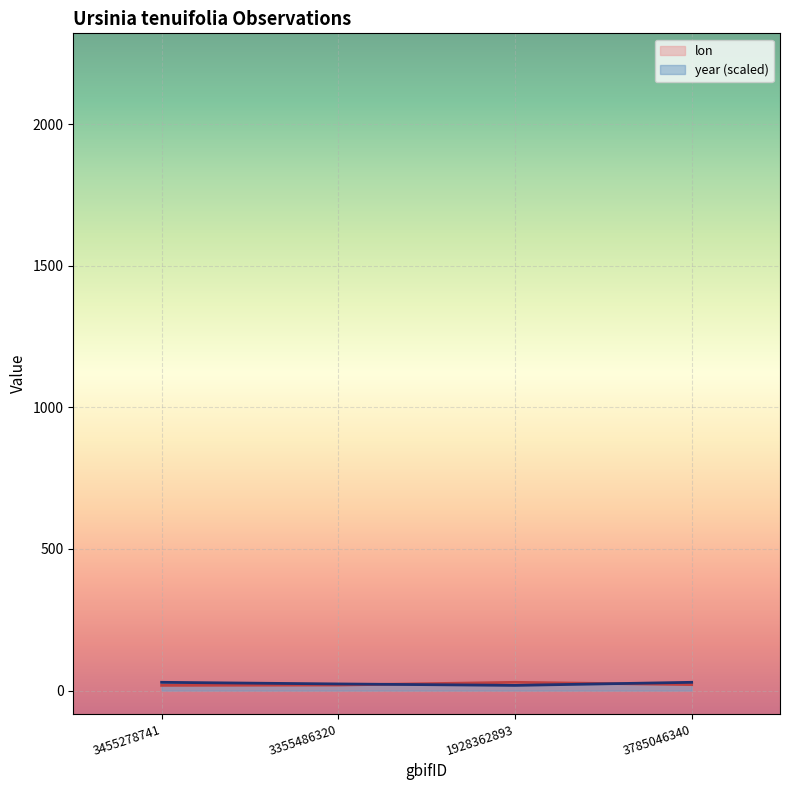

What is the minimum value shown in the chart?

18.4